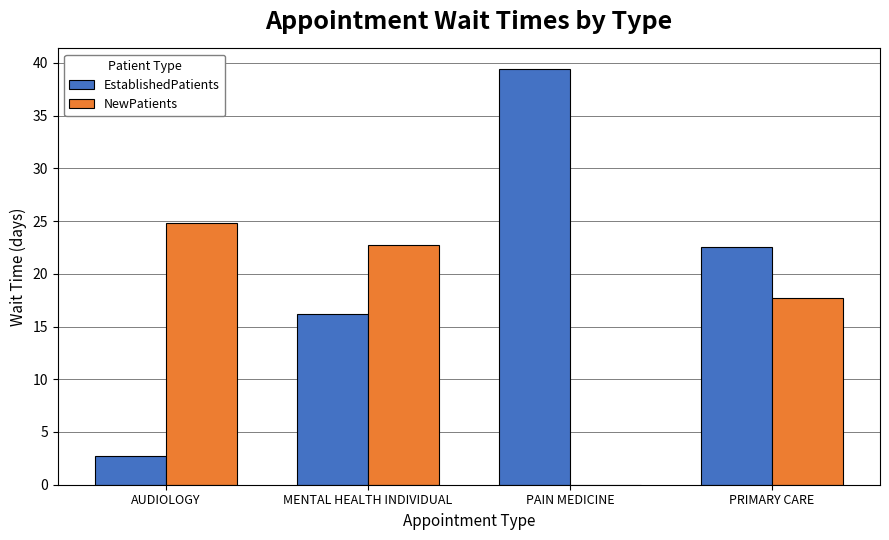

At which label is EstablishedPatients closest to 21?

PRIMARY CARE